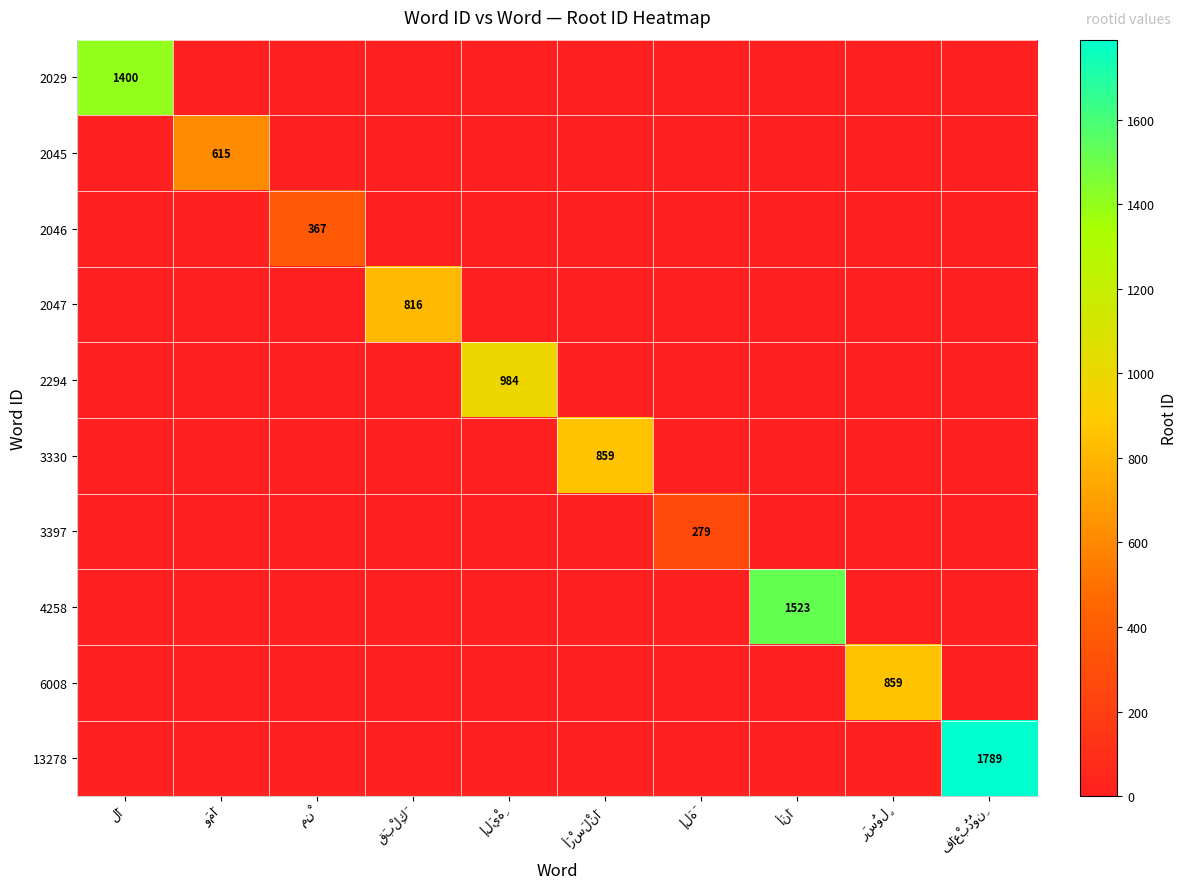

The value of 3330 at وَمَا is -413. True or false?

False